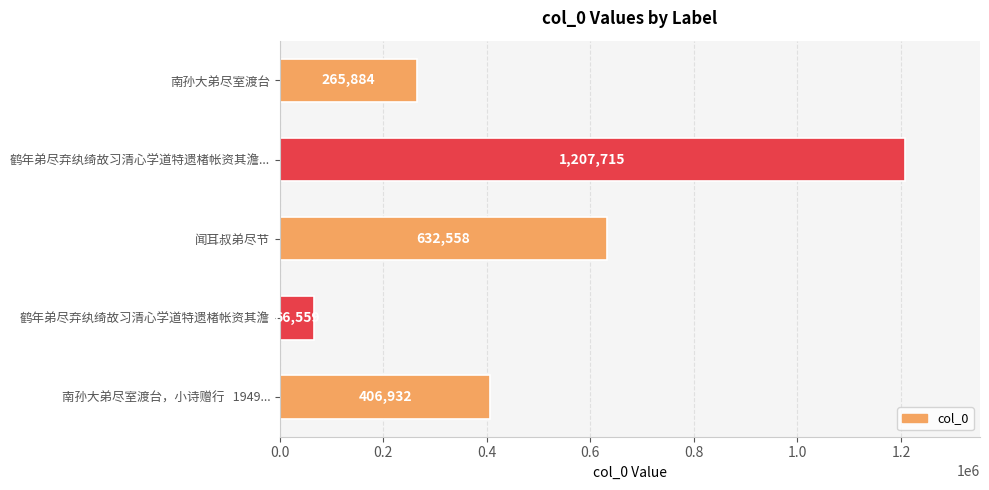

List the labels in order of value, smallest first.

鹤年弟尽弃纨绮故习清心学道特遗楮帐资其澹, 南孙大弟尽室渡台, 南孙大弟尽室渡台，小诗赠行   1949..., 闻耳叔弟尽节, 鹤年弟尽弃纨绮故习清心学道特遗楮帐资其澹...